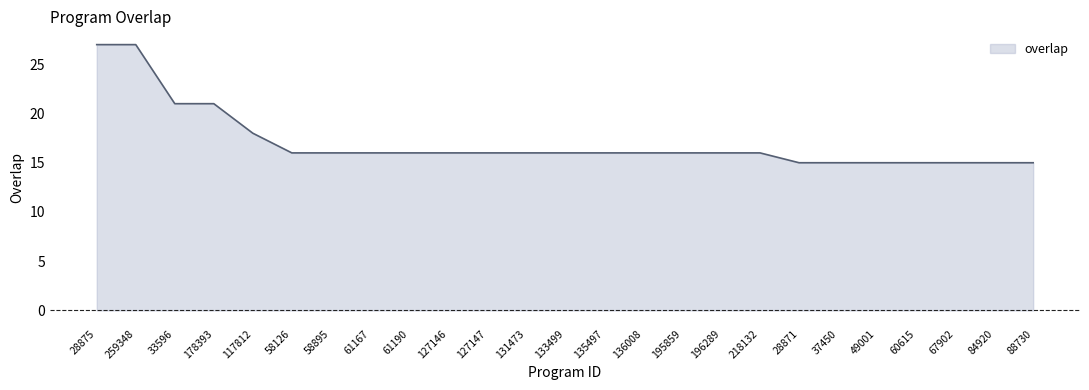

What is the difference between the maximum and minimum values?

12